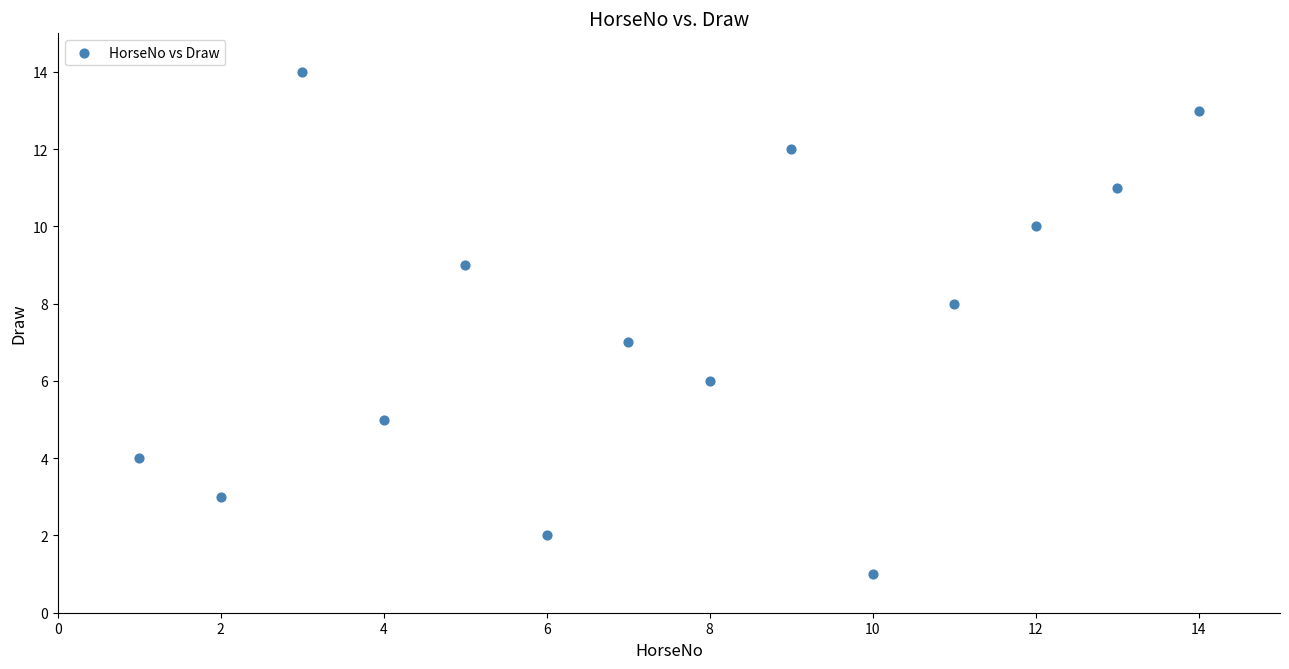

What is the range of X values (max minus min)?

13